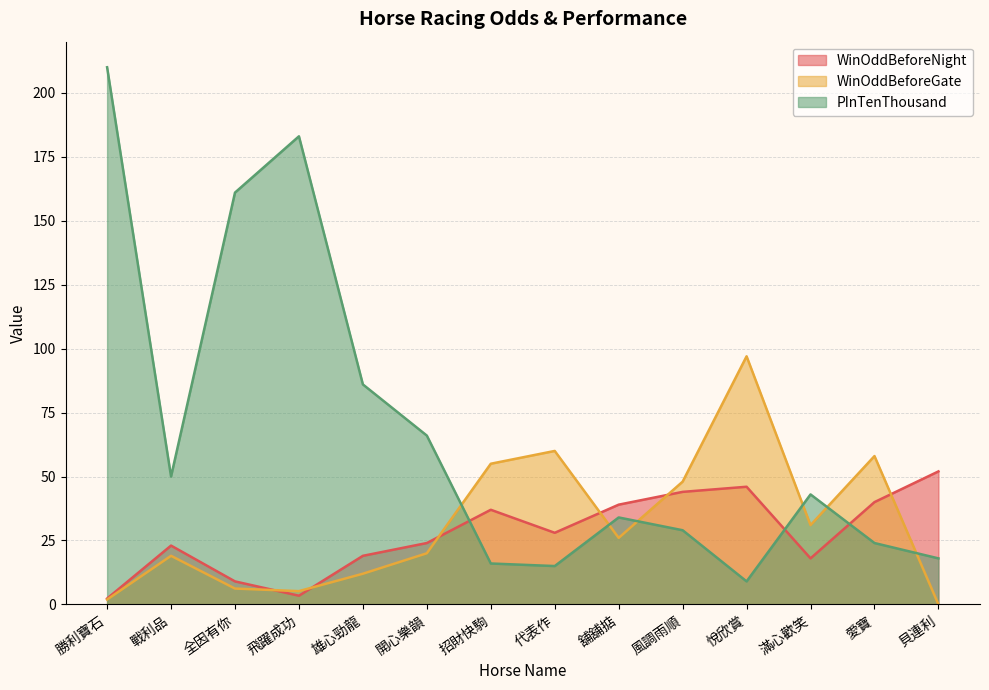

How many interior local peaks does the WinOddBeforeNight series have?

3